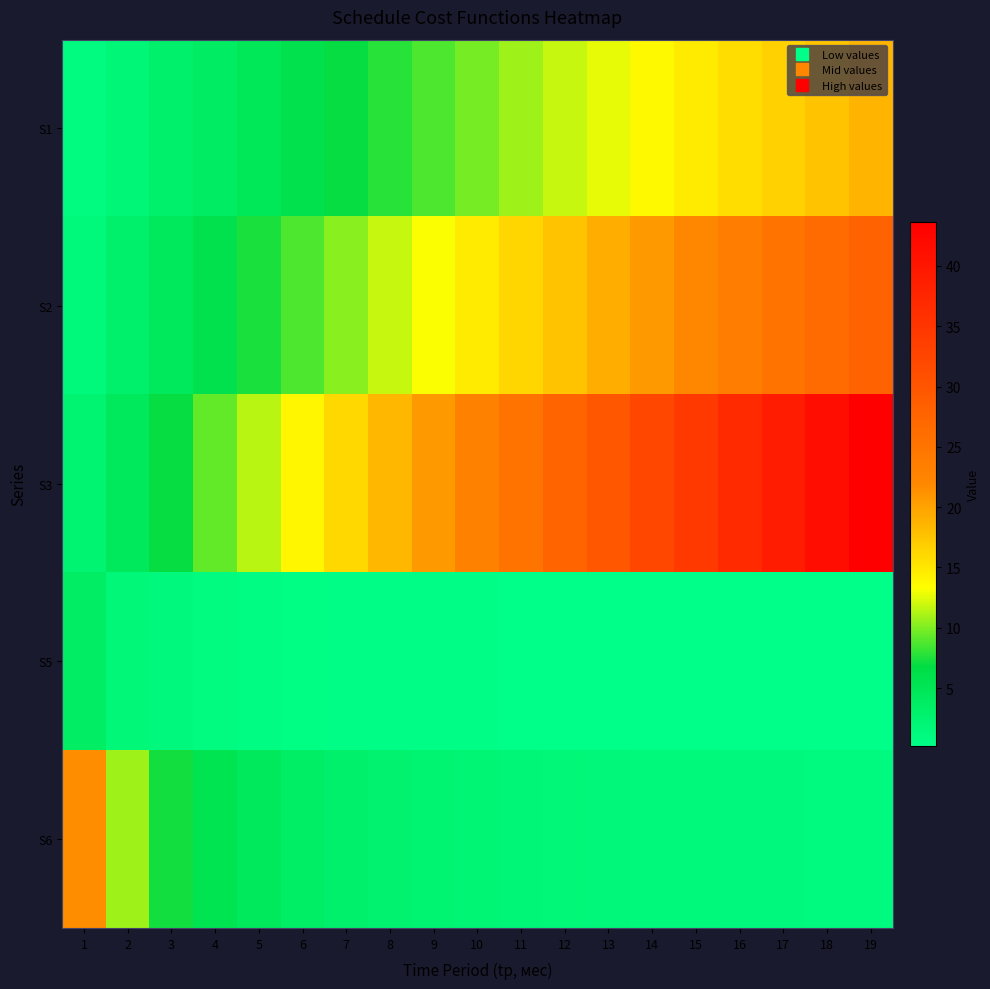

Reading right to left, what are all the values shown in this chart?

S1: 19=18.6	18=17.6	17=16.6	16=15.7	15=14.7	14=13.7	13=12.7	12=11.7	11=10.8	10=9.8	9=8.8	8=7.8	7=6.9	6=5.9	5=4.9	4=3.9	3=2.9	2=2.0	1=1.0
S2: 19=28.0	18=26.5	17=25.0	16=23.5	15=22.1	14=20.6	13=19.1	12=17.7	11=16.2	10=14.7	9=13.2	8=11.8	7=10.3	6=8.8	5=7.4	4=5.9	3=4.4	2=2.9	1=1.5
S3: 19=43.7	18=41.4	17=39.1	16=36.8	15=34.5	14=32.2	13=29.9	12=27.6	11=25.3	10=23.0	9=20.7	8=18.4	7=16.1	6=13.8	5=11.5	4=9.2	3=6.9	2=4.6	1=2.3
S5: 19=0.2	18=0.2	17=0.2	16=0.2	15=0.2	14=0.3	13=0.3	12=0.3	11=0.3	10=0.4	9=0.4	8=0.5	7=0.5	6=0.6	5=0.7	4=0.9	3=1.2	2=1.8	1=3.6
S6: 19=1.1	18=1.2	17=1.3	16=1.3	15=1.4	14=1.5	13=1.7	12=1.8	11=2.0	10=2.1	9=2.4	8=2.7	7=3.1	6=3.6	5=4.3	4=5.4	3=7.2	2=10.7	1=21.5